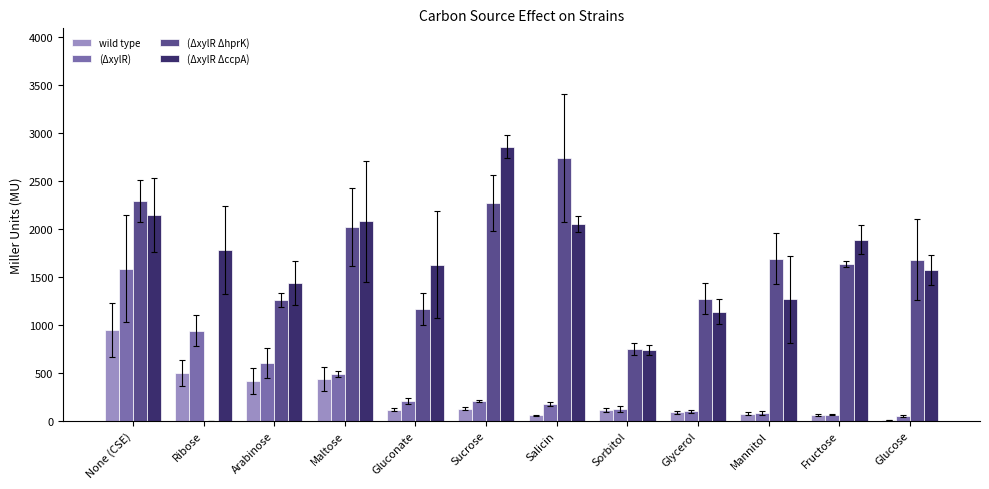

Between Maltose and Salicin, which series saw the biggest shift?

(ΔxylR ΔhprK)